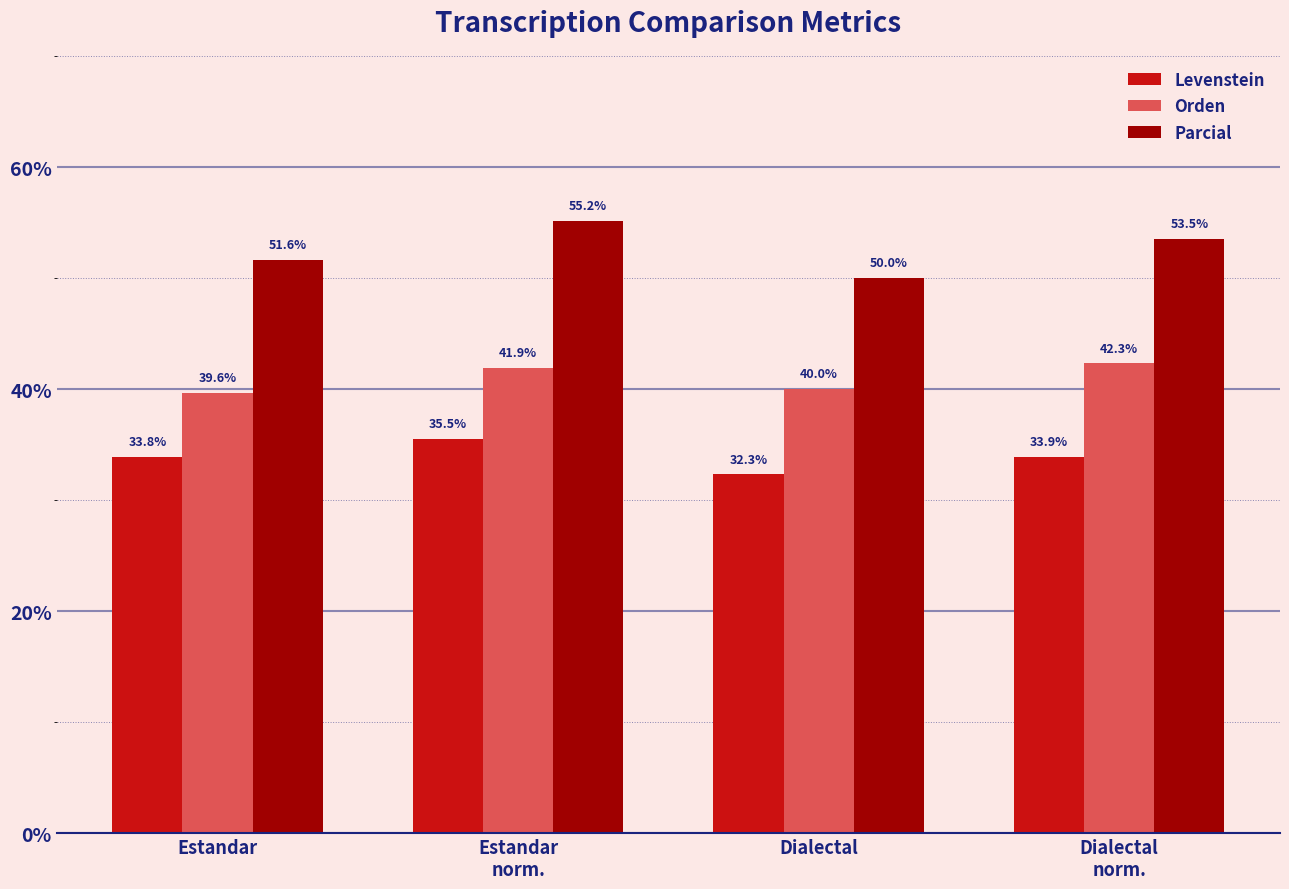

Reading left to right, extract all data points from this chart.

Levenstein: Estandar=33.8	Estandar
norm.=35.5	Dialectal=32.3	Dialectal
norm.=33.9
Orden: Estandar=39.6	Estandar
norm.=41.9	Dialectal=40.0	Dialectal
norm.=42.3
Parcial: Estandar=51.6	Estandar
norm.=55.2	Dialectal=50.0	Dialectal
norm.=53.5